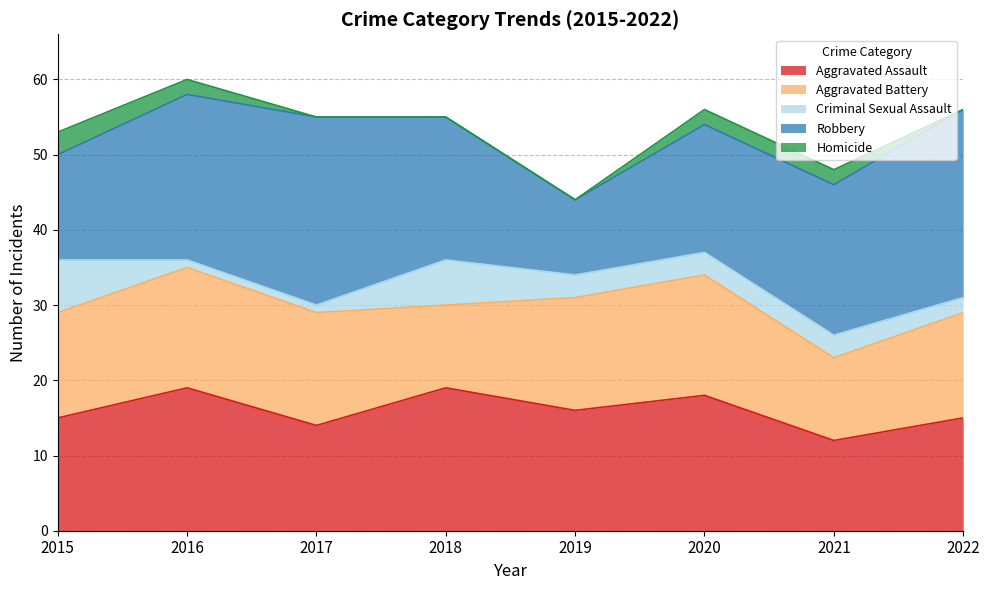

The value of Criminal Sexual Assault at 2016 is 2. True or false?

False